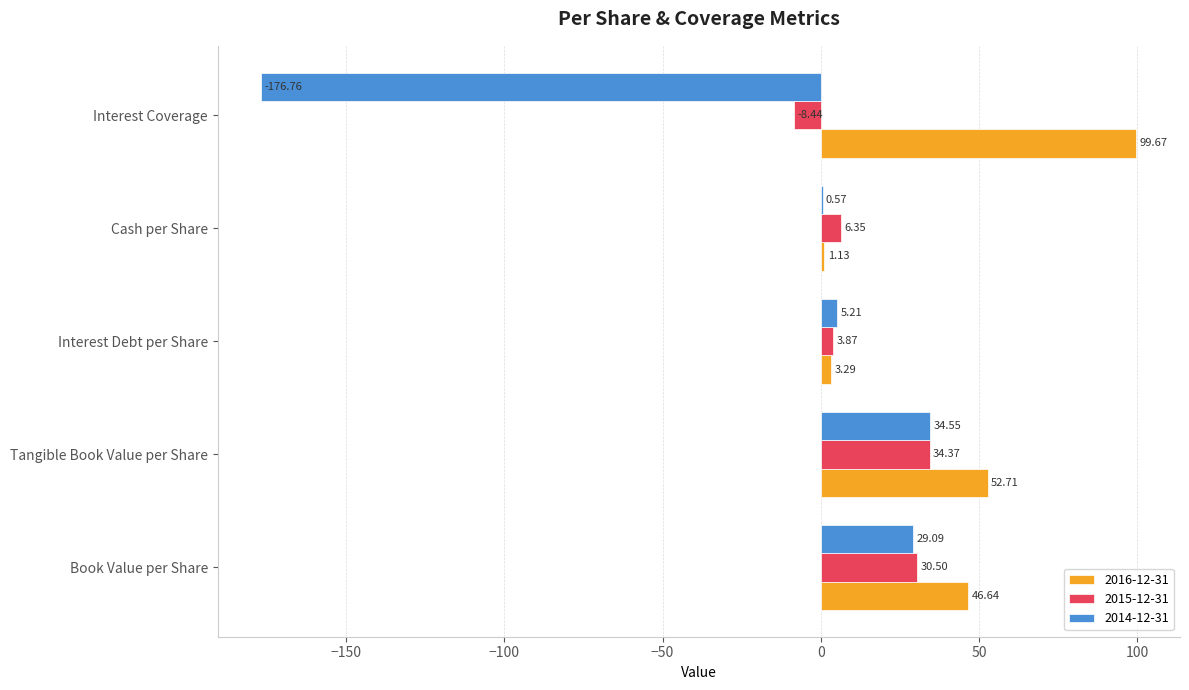

What is the difference between the 2014-12-31 values at Book Value per Share and Interest Coverage?

205.9